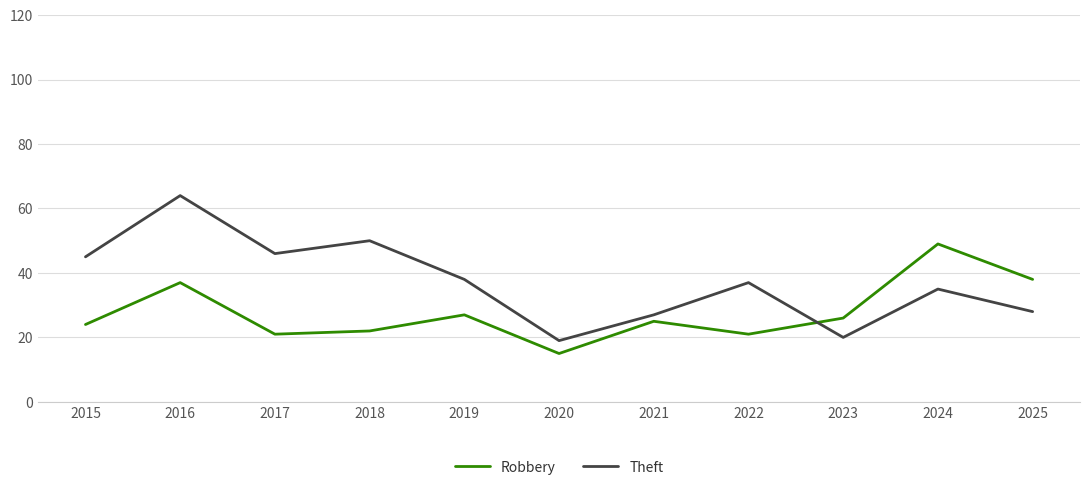

How many interior local peaks does the Theft series have?

4